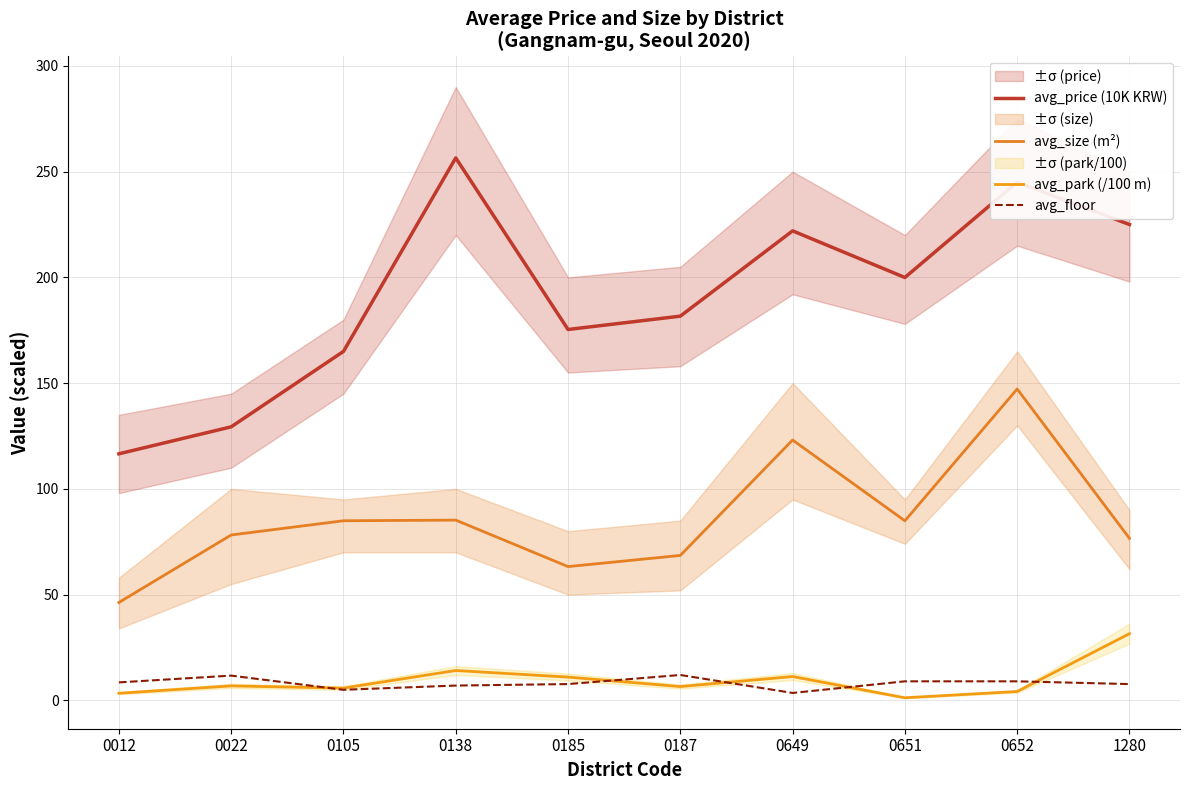

What is the value of the avg_price (10K KRW) point at the 7th from the left?

222.0